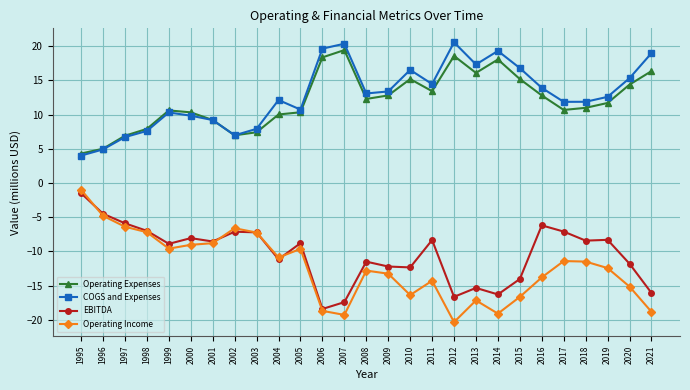

True or false: Operating Income and COGS and Expenses intersect in this chart.

False